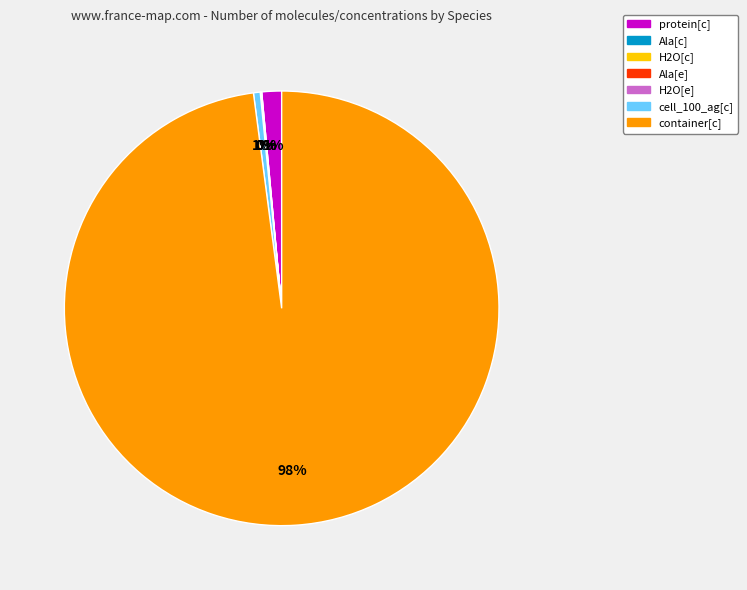

What is the majority slice?

container[c]